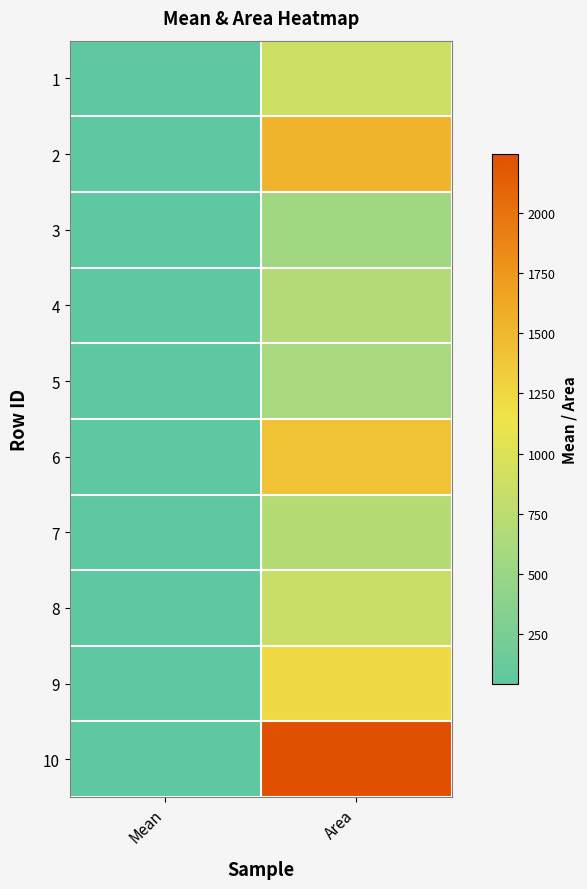

Reading left to right, transcribe all the data shown in this chart.

1: Mean=45.4	Area=870.0
2: Mean=45.3	Area=1537.0
3: Mean=45.4	Area=544.0
4: Mean=45.3	Area=688.0
5: Mean=45.4	Area=598.0
6: Mean=45.3	Area=1404.0
7: Mean=45.3	Area=702.0
8: Mean=45.3	Area=848.0
9: Mean=45.4	Area=1220.0
10: Mean=45.3	Area=2244.0